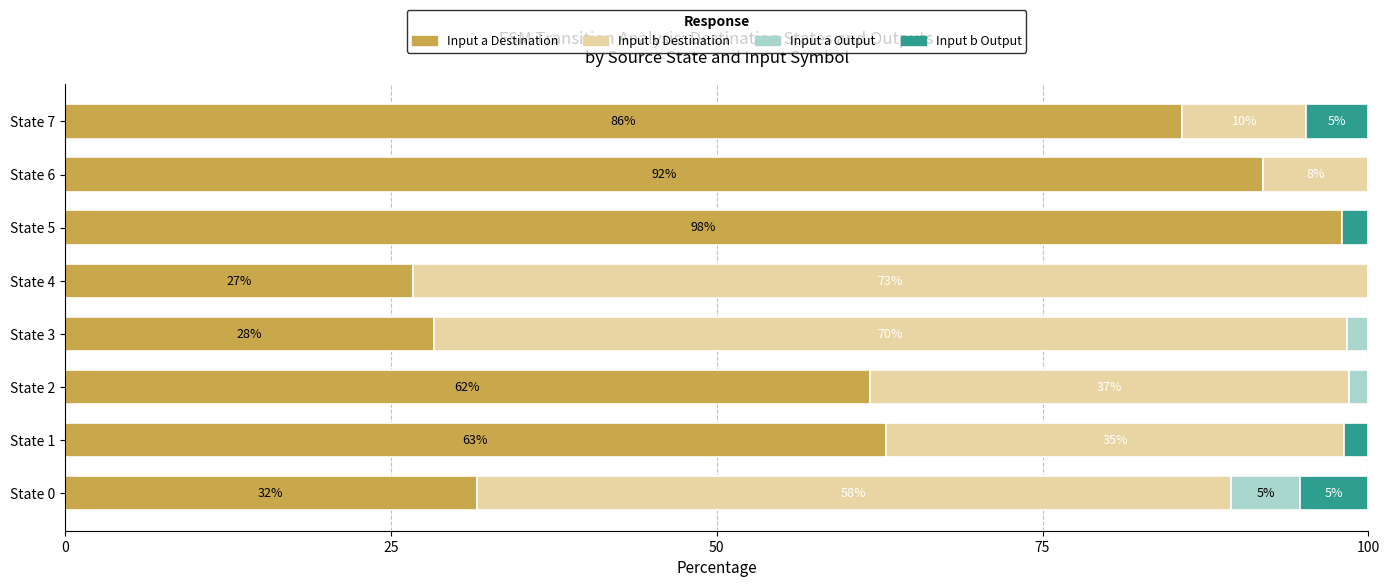

Which series has the largest total across all categories?

Input a Destination